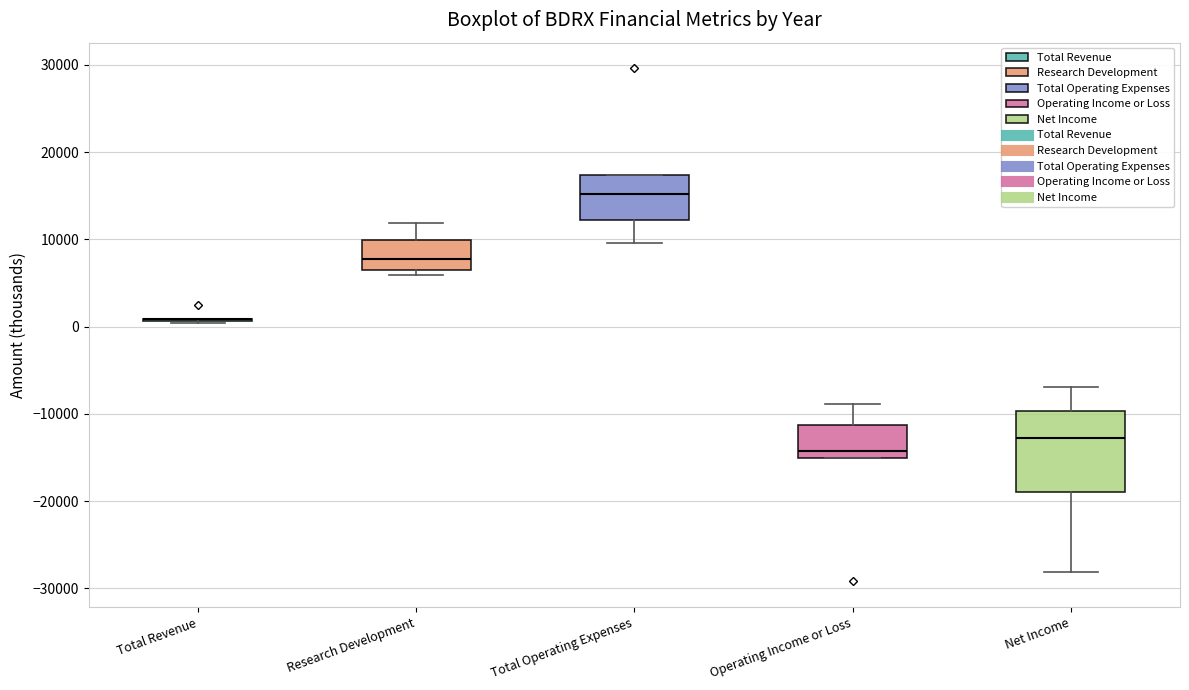

Where is the lower edge of the box for Net Income on the y-axis? The values are not printed on the chart, so give them approximately, as read against the axis.

-19000